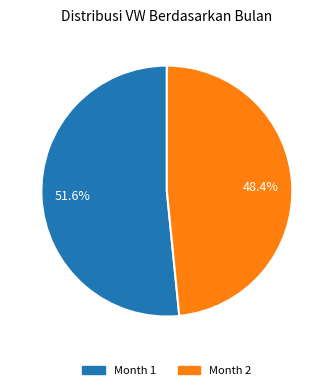

True or false: Month 2 accounts for 58% of the total.

False